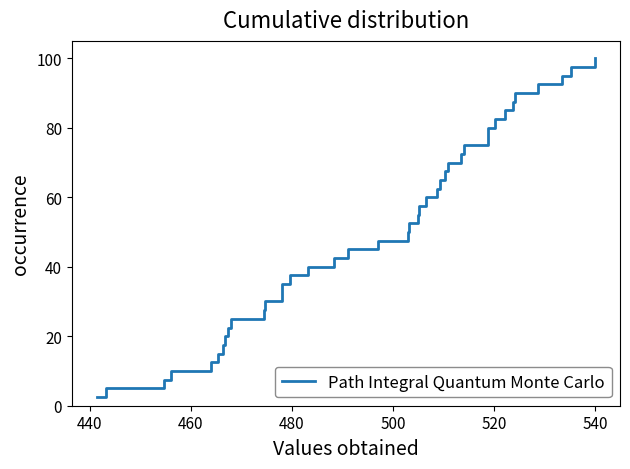

What is the minimum value shown in the chart?

2.5